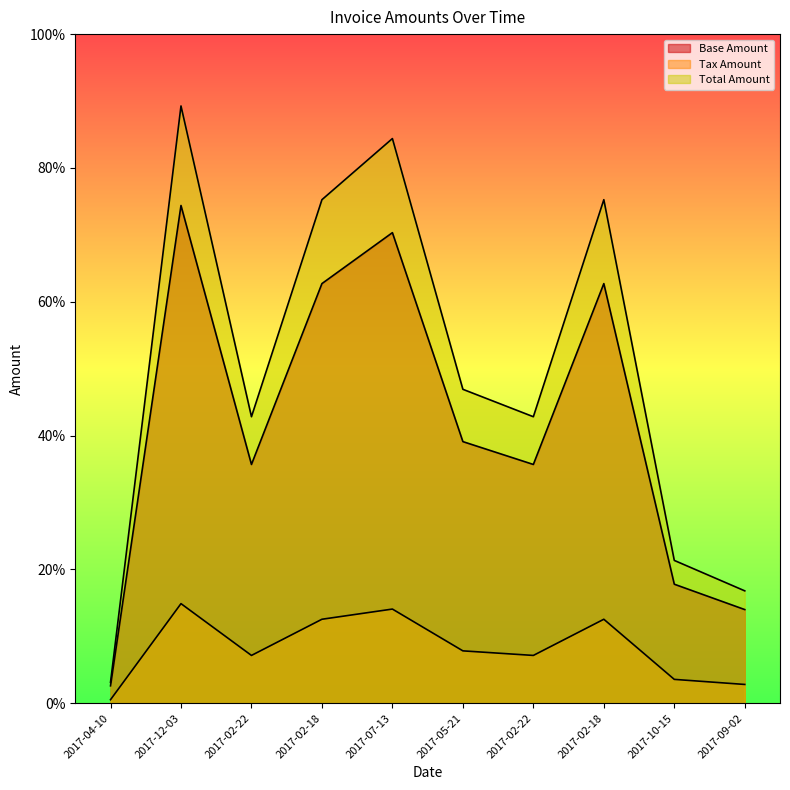

What is the sum of the Base Amount values at 2017-05-21 and 2017-07-13?

437670.0